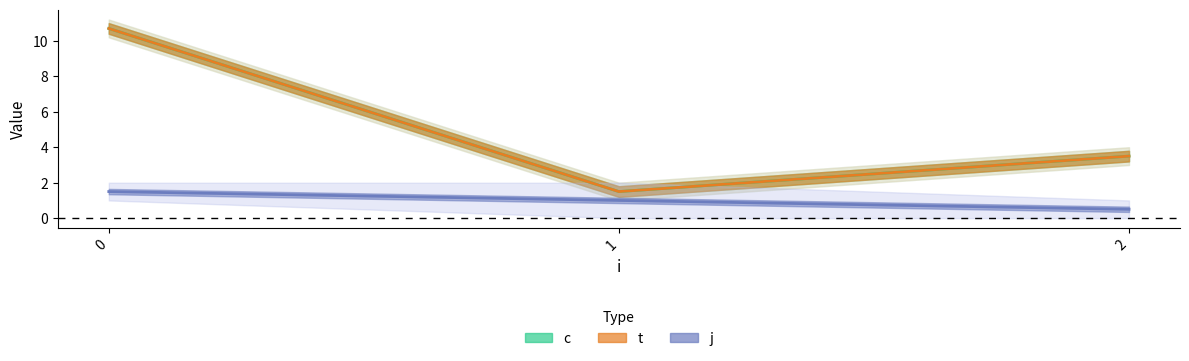

Which category has the lowest value in the c series?

1